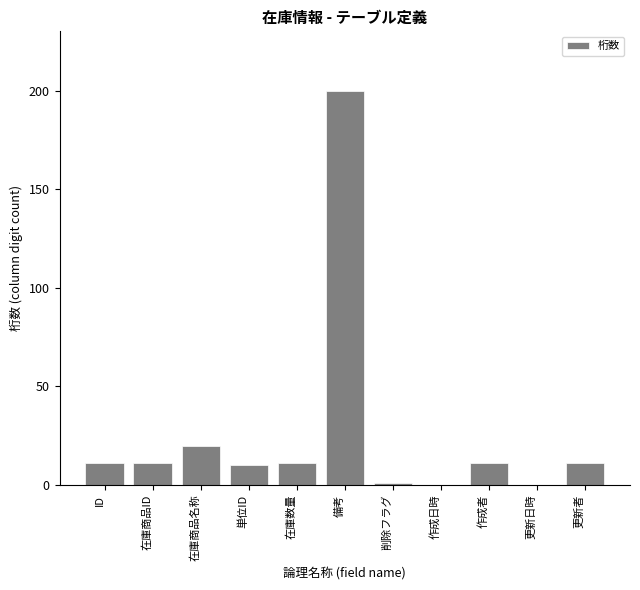

Reading left to right, extract all data points from this chart.

ID=11	在庫商品ID=11	在庫商品名称=20	単位ID=10	在庫数量=11	備考=200	削除フラグ=1	作成日時=0	作成者=11	更新日時=0	更新者=11